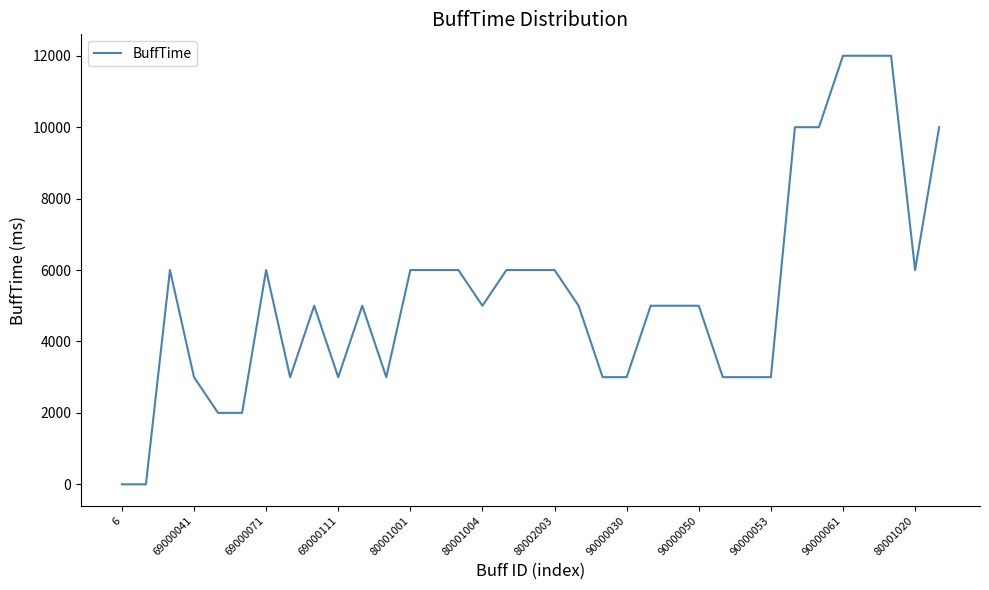

What is the maximum value shown in the chart?

12000